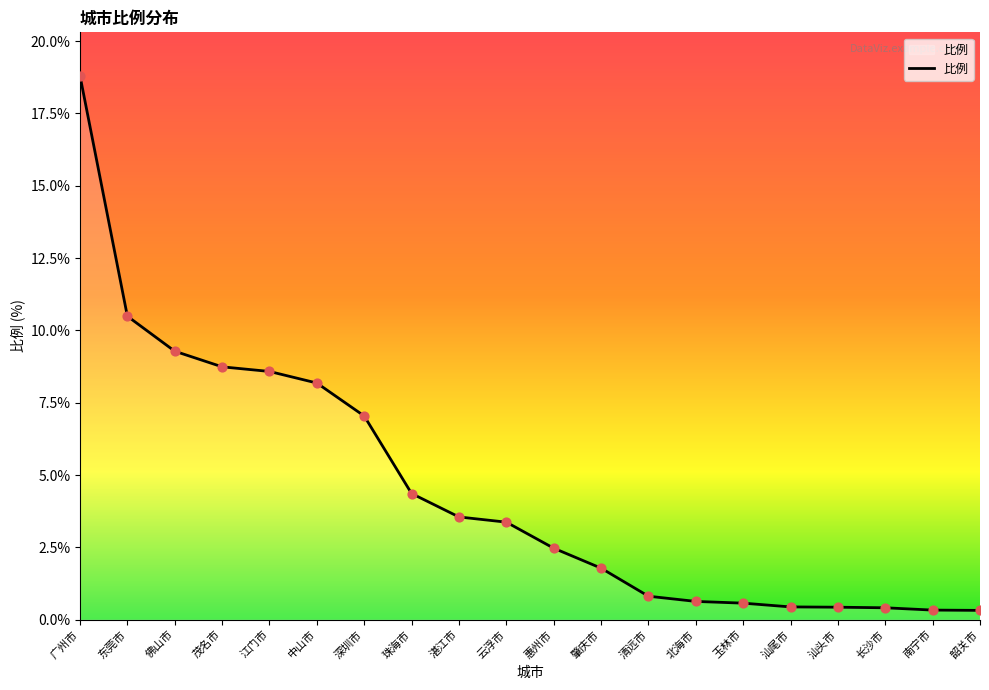

What is the change in value from 东莞市 to 江门市?

-1.9